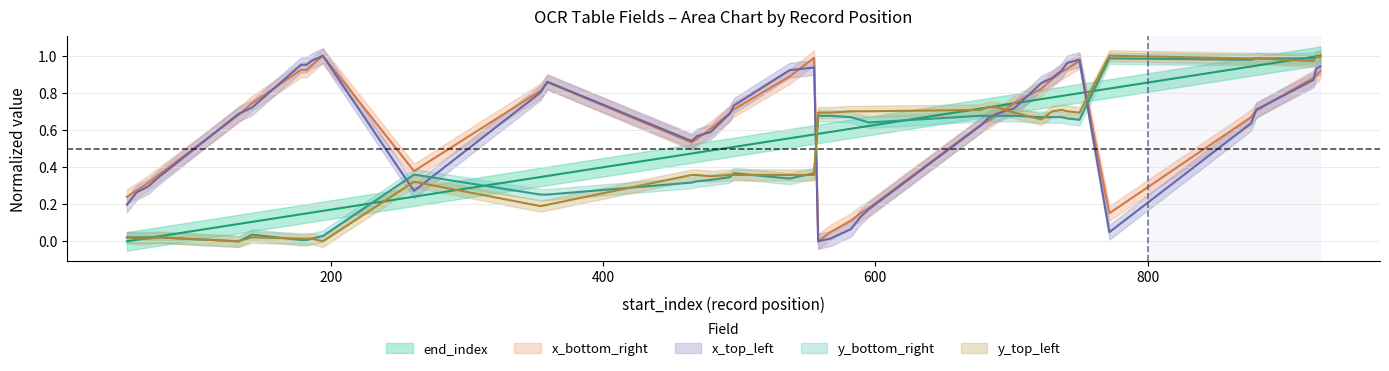

What are all the series names shown in the legend?

end_index, x_bottom_right, x_top_left, y_bottom_right, y_top_left